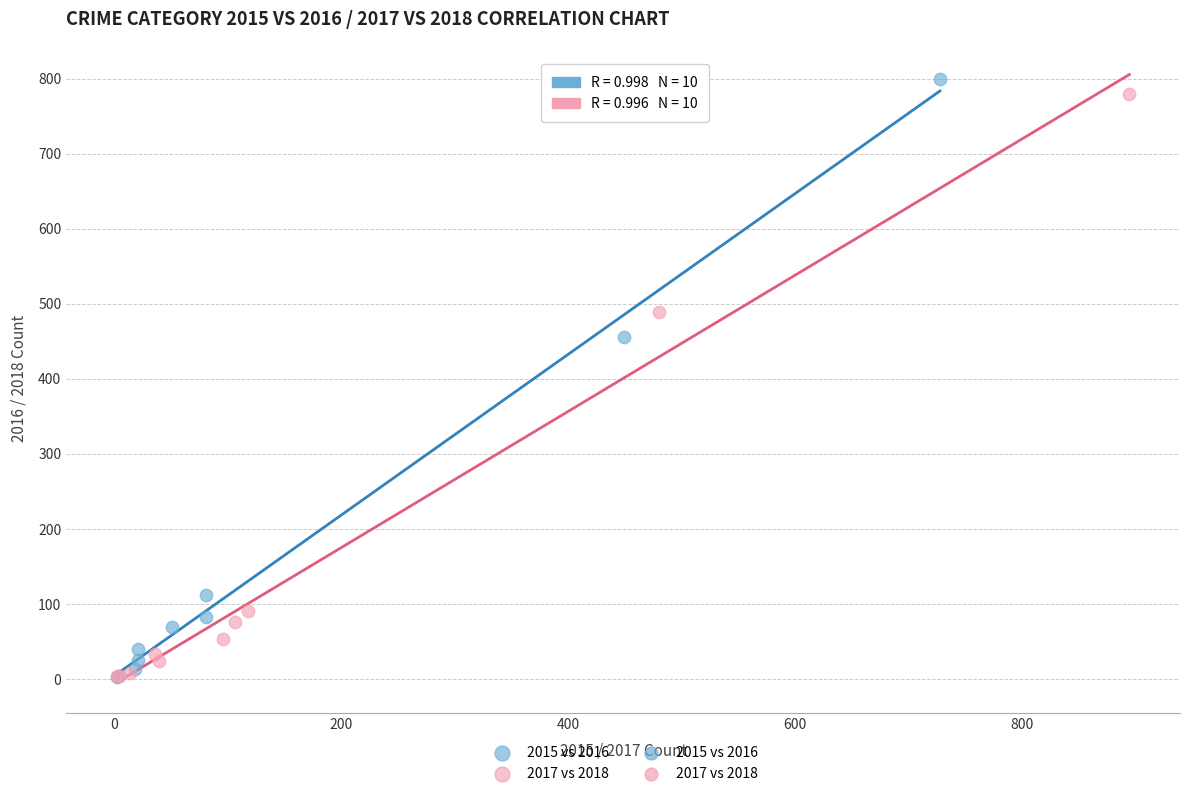

Which series has the largest Y range (max minus min)?

2015 vs 2016